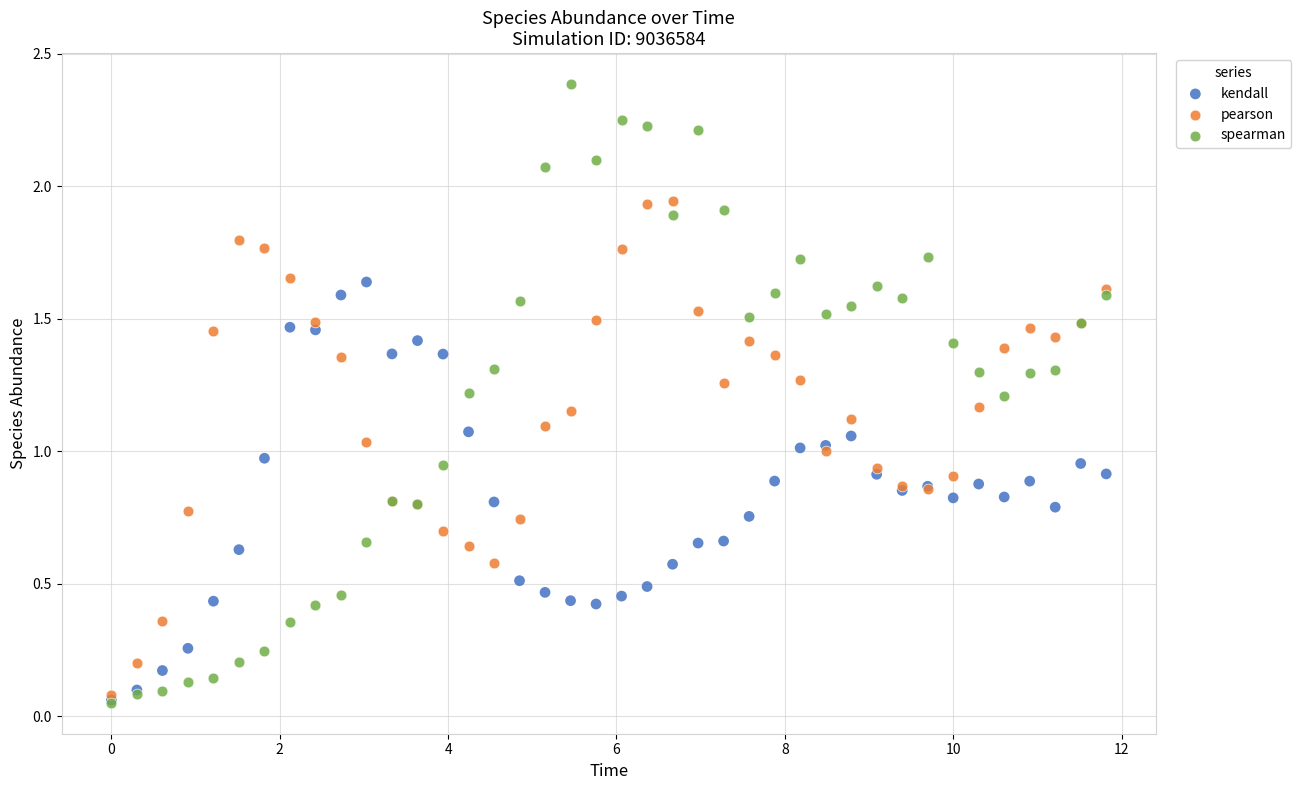

What are all the series names shown in the legend?

kendall, pearson, spearman